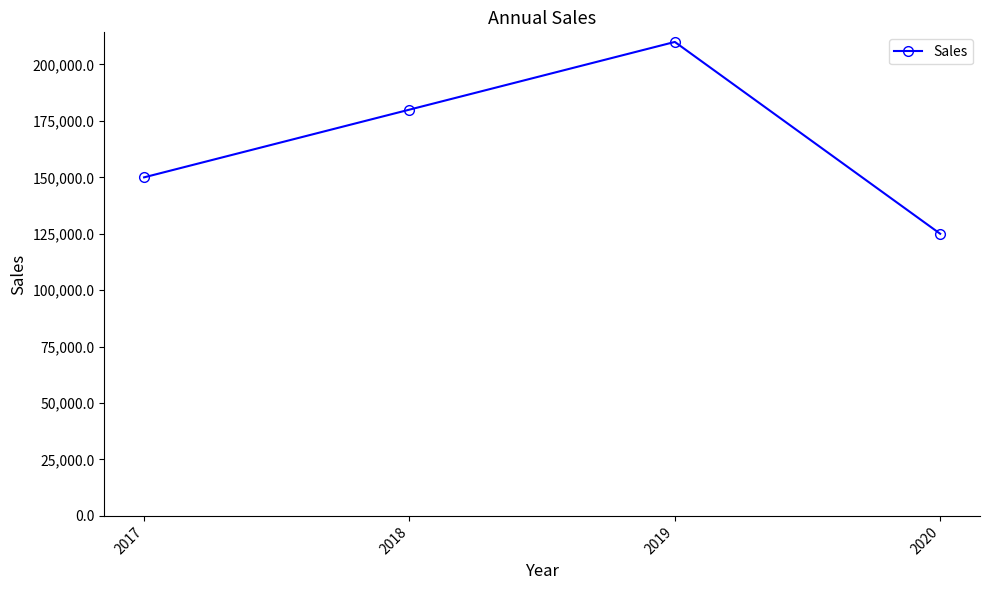

Rank the categories by value from highest to lowest.

2019, 2018, 2017, 2020